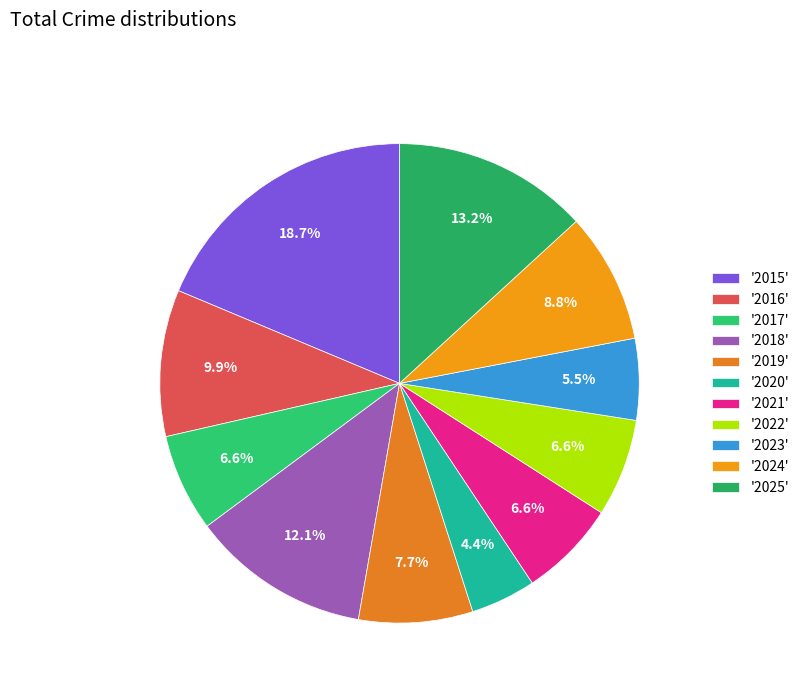

Rank the categories by value from lowest to highest.

2020, 2023, 2017, 2021, 2022, 2019, 2024, 2016, 2018, 2025, 2015